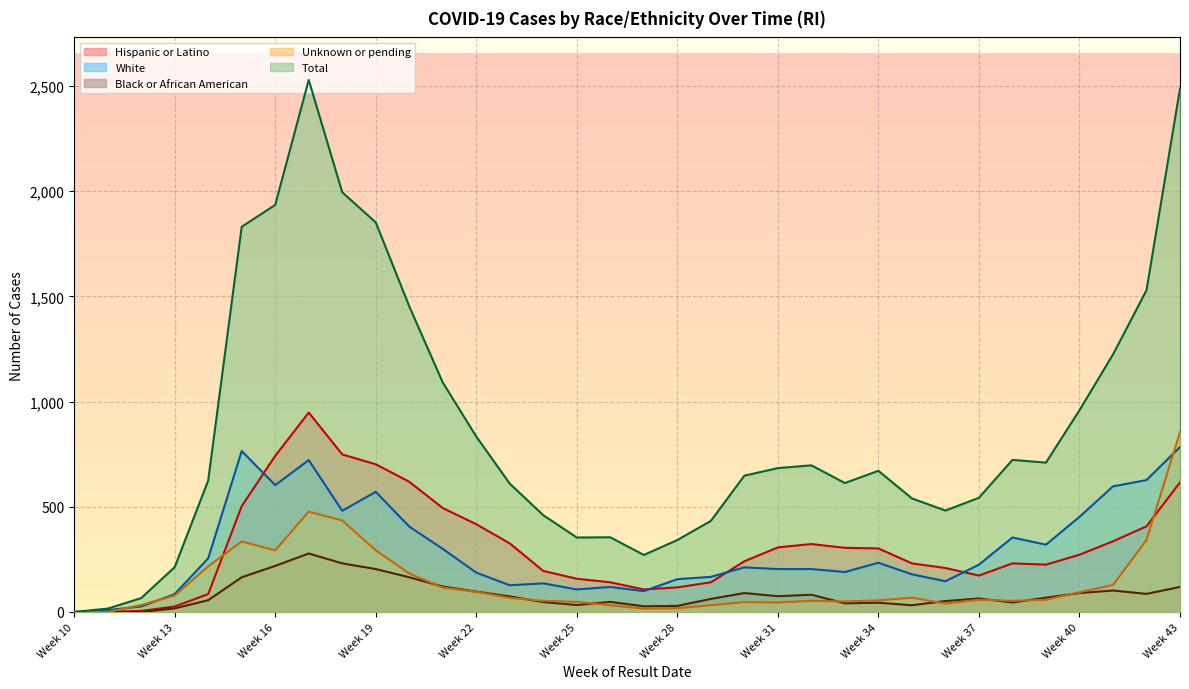

Reading left to right, list all the values displayed in this chart.

Hispanic or Latino: 0	0	5	26	85	503	742	948	749	702	619	494	417	326	195	158	141	107	117	141	241	307	323	305	302	231	209	173	231	225	272	336	407	616
White: 0	9	26	85	255	765	603	722	481	571	406	300	187	127	136	107	119	99	156	167	212	204	204	190	234	179	146	225	354	320	452	597	627	784
Black or African American: 0	0	0	17	56	165	219	278	231	204	165	121	97	74	47	33	48	27	29	62	90	75	82	41	44	32	52	64	45	68	90	102	86	119
Unknown or pending: 0	0	33	78	217	335	293	477	435	293	183	116	96	67	53	48	32	16	18	32	47	45	53	50	55	68	40	58	53	58	94	128	342	855
Total: 0	16	66	213	625	1831	1935	2529	1995	1852	1453	1091	834	610	460	354	355	271	342	433	648	684	697	613	671	540	482	543	723	710	959	1224	1529	2488